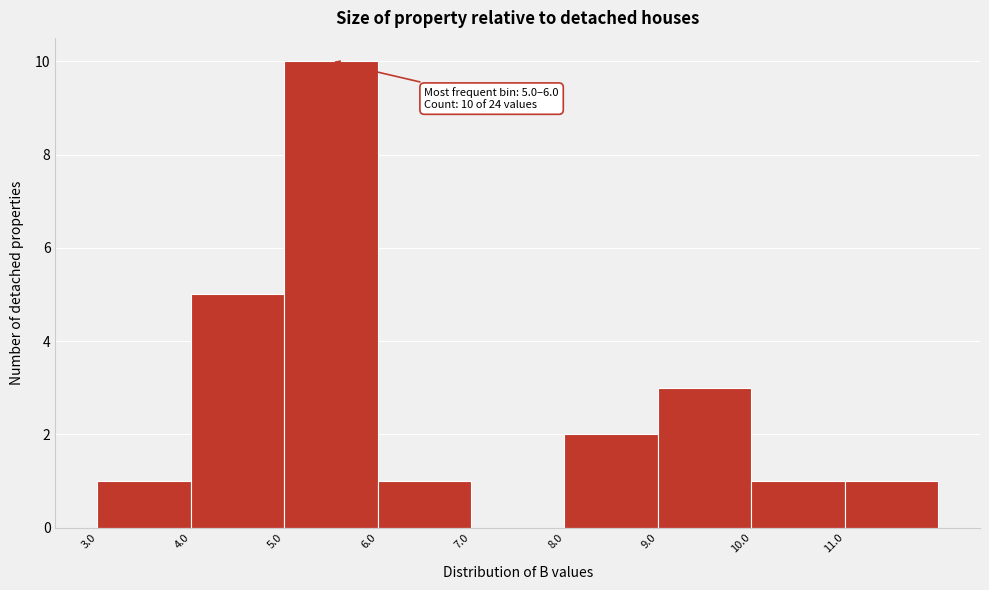

Over which range of the x-axis is the bar tallest?

5 to 6